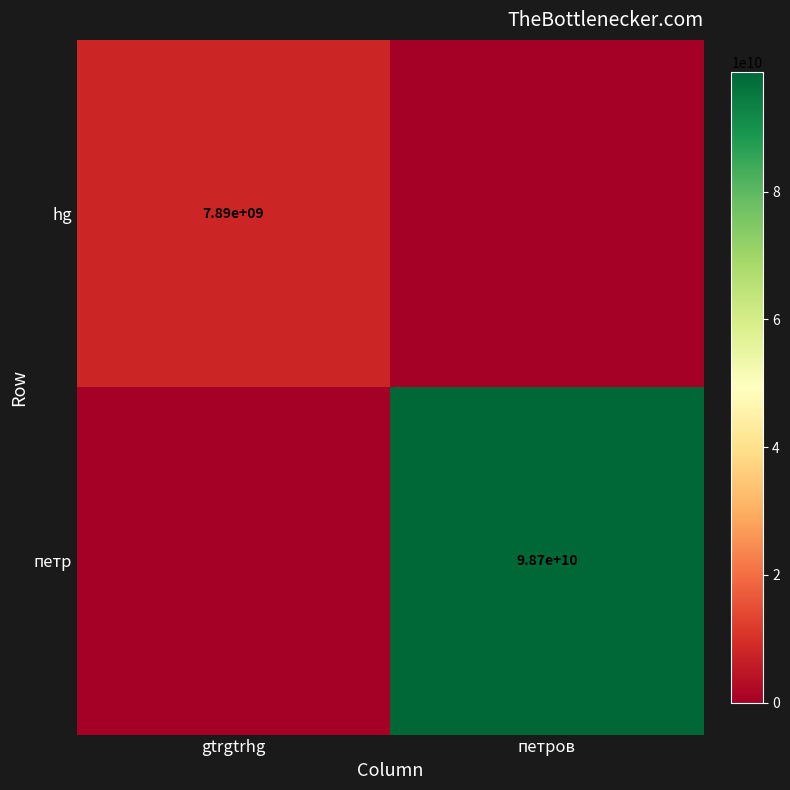

At how many categories does at least one series exceed 15788692479?

1